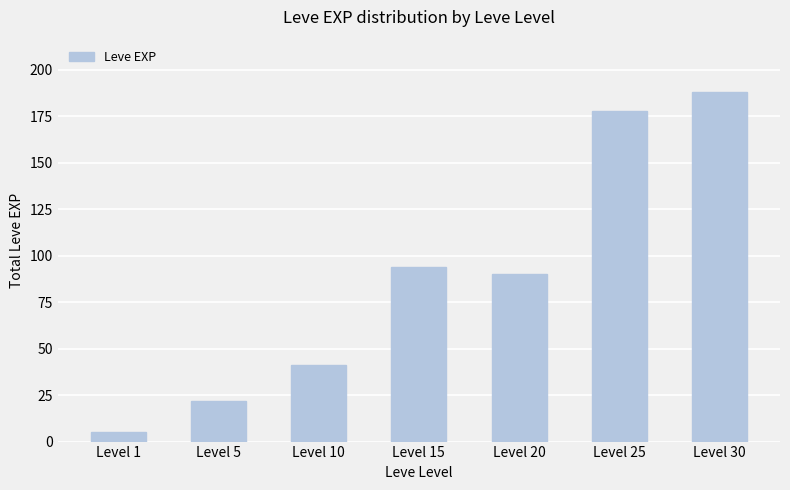

Reading right to left, transcribe all the data shown in this chart.

Level 30=188	Level 25=178	Level 20=90	Level 15=94	Level 10=41	Level 5=22	Level 1=5